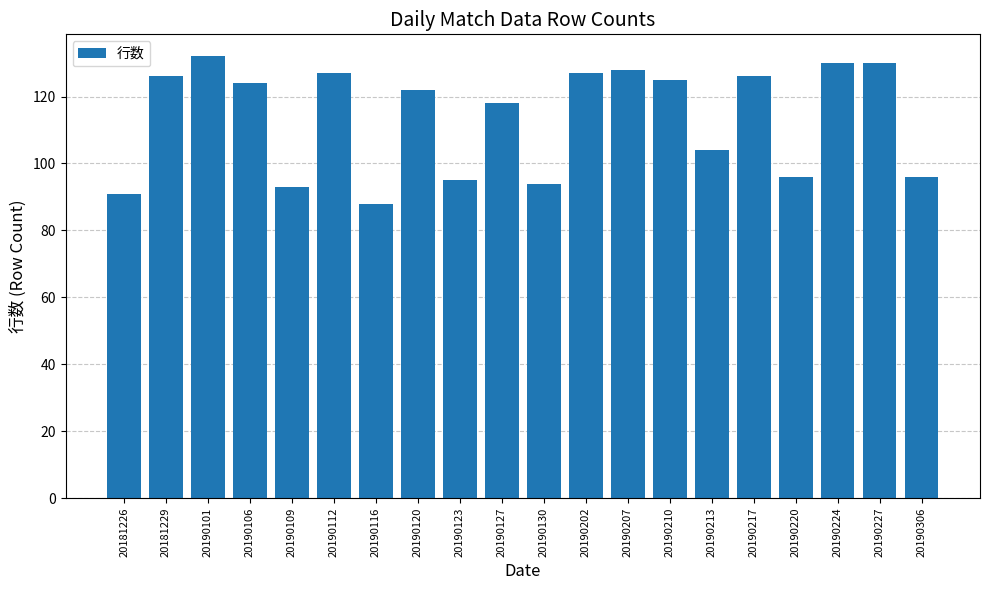

What value does the data have at 20190127?

118